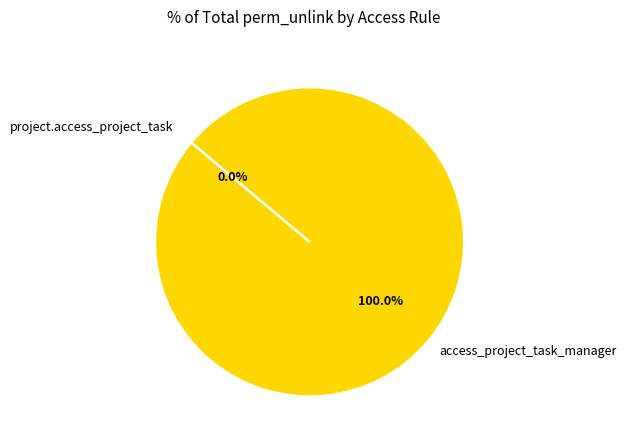

Which has a higher value, project.access_project_task or access_project_task_manager?

access_project_task_manager